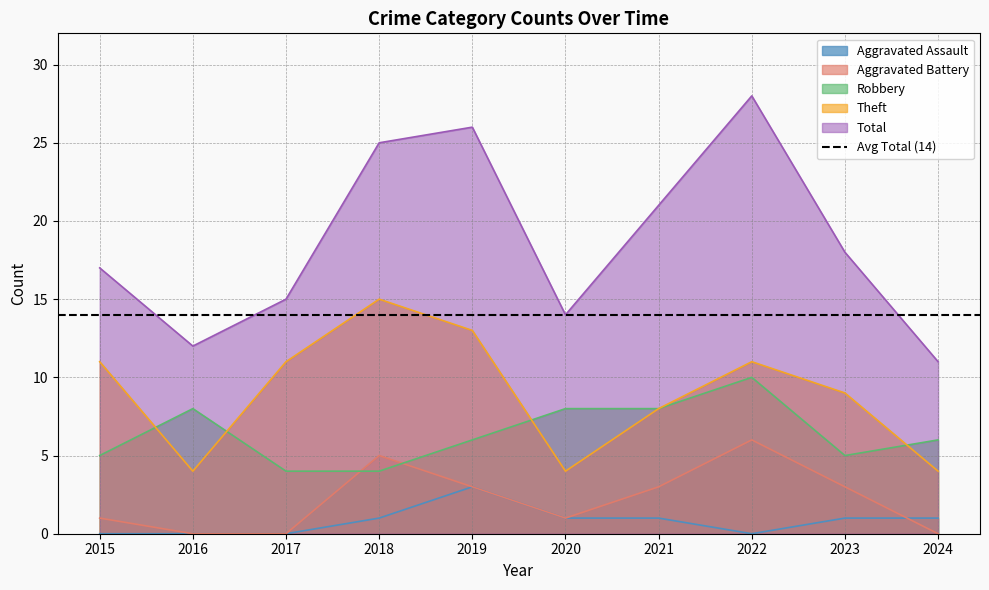

How many series are shown in this chart?

5